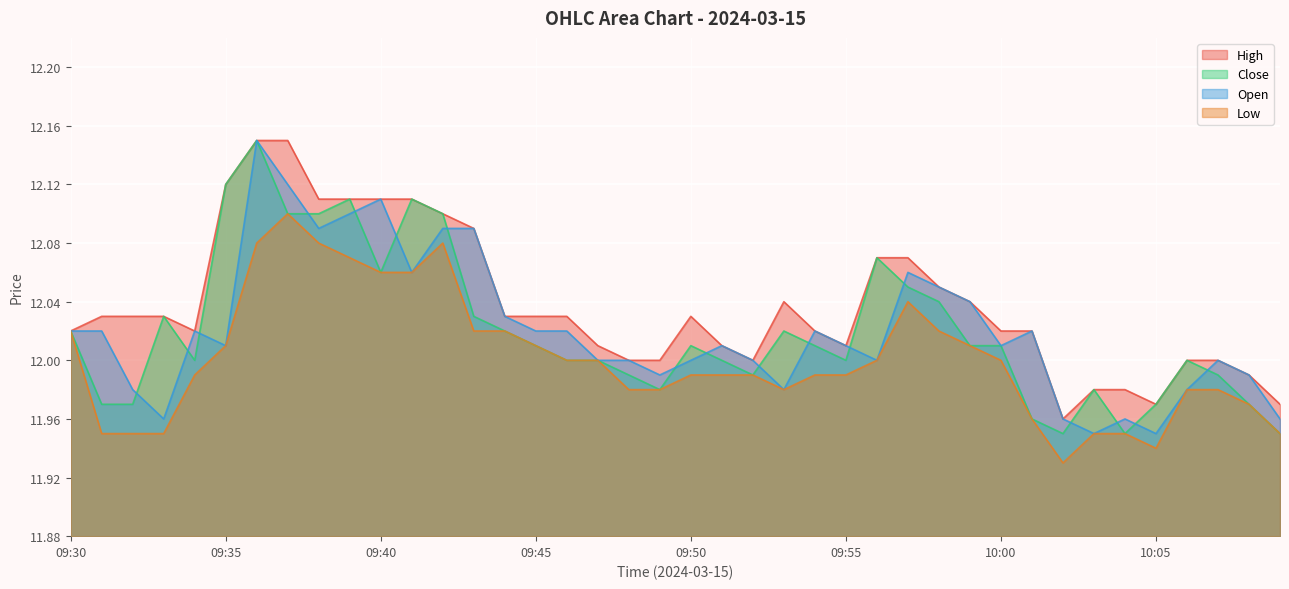

Rank the series at 09:56 from lowest to highest value.

open, low, high, close